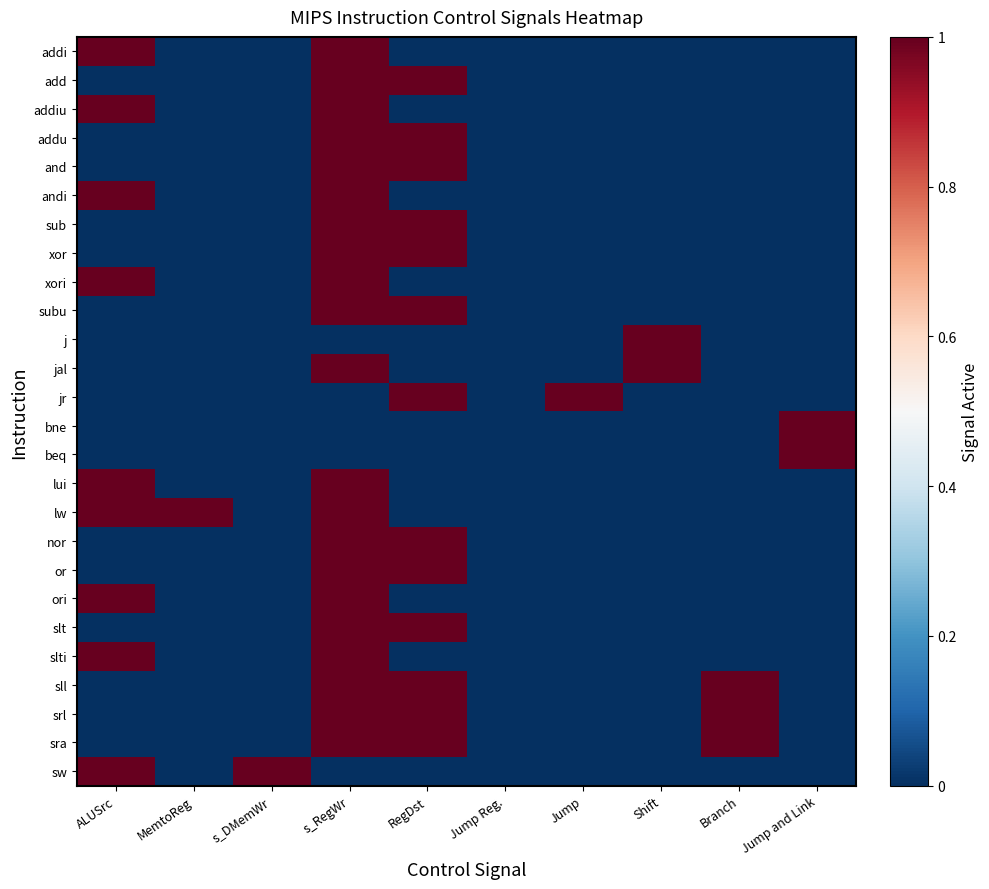

Count the number of data series in this chart.

26